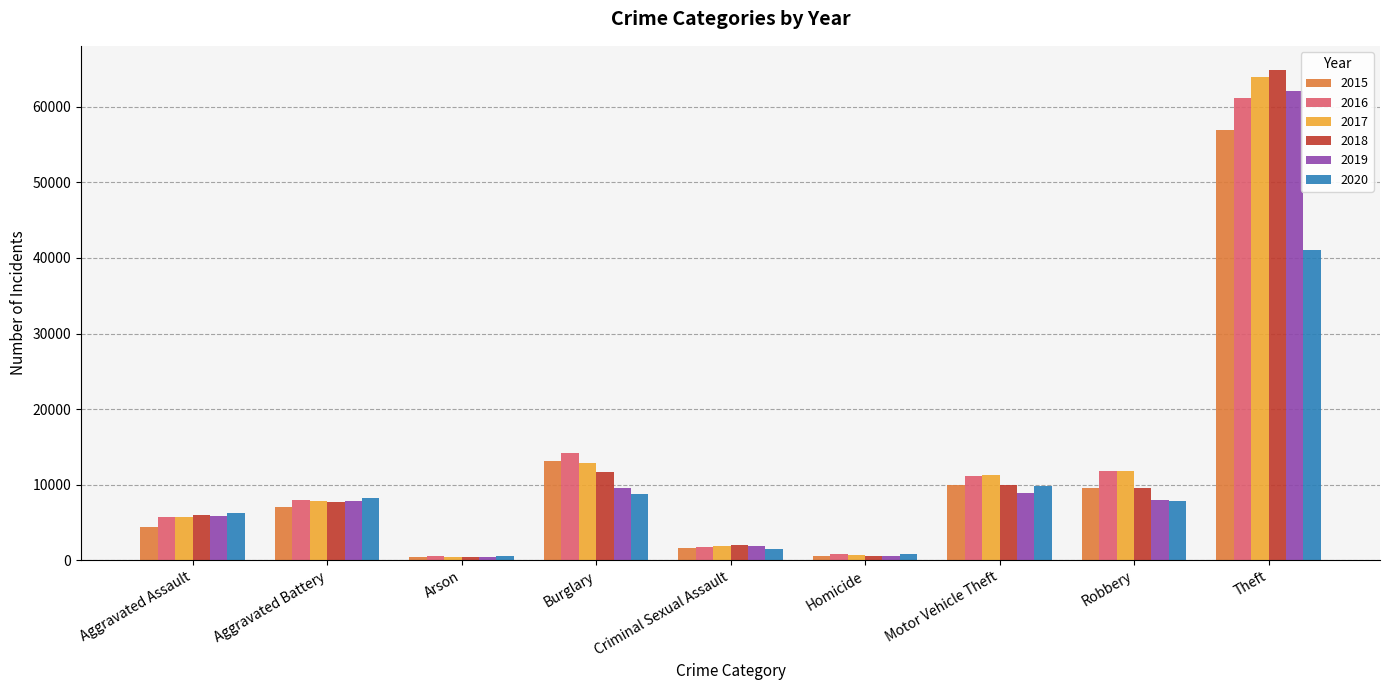

What is the label of the 3rd bar from the left?

Arson